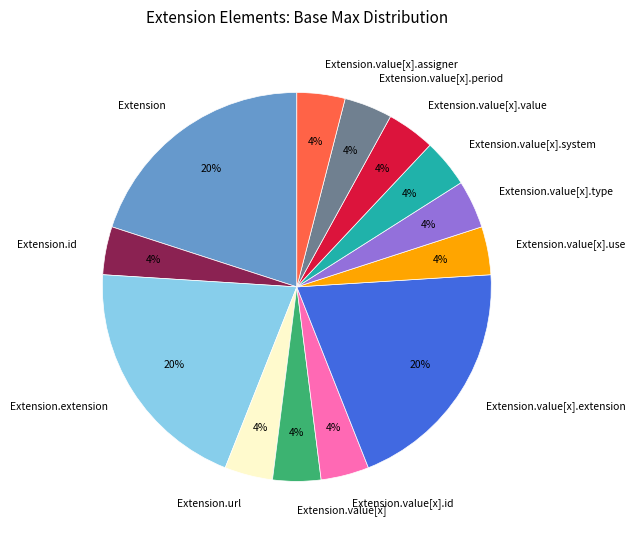

Is the sum of Extension.value[x].id and Extension.url greater than half?

No